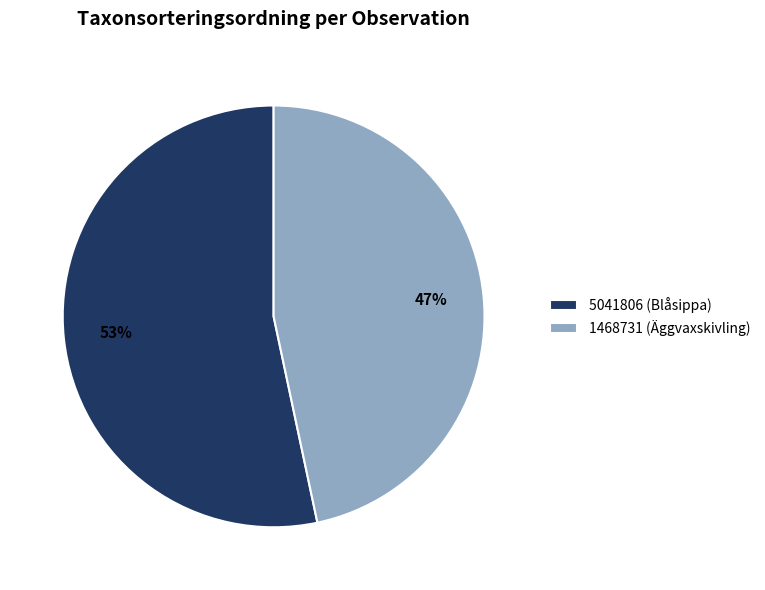

How many slices are in this pie chart?

2